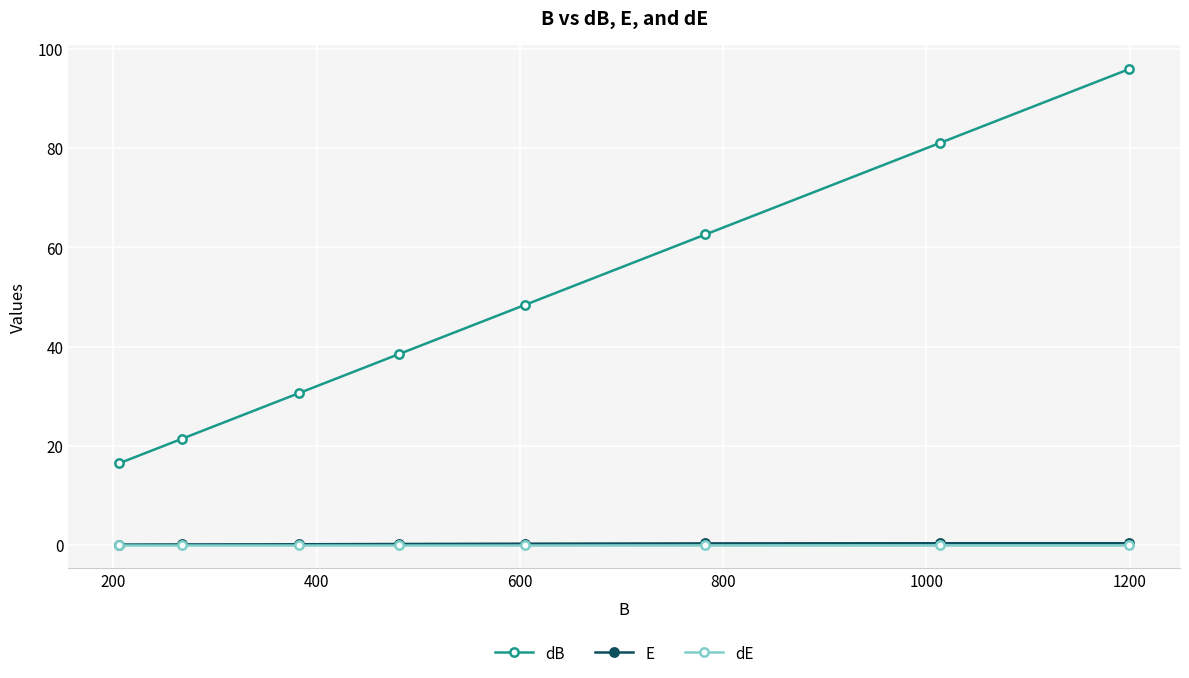

Which series has the largest total across all categories?

dB